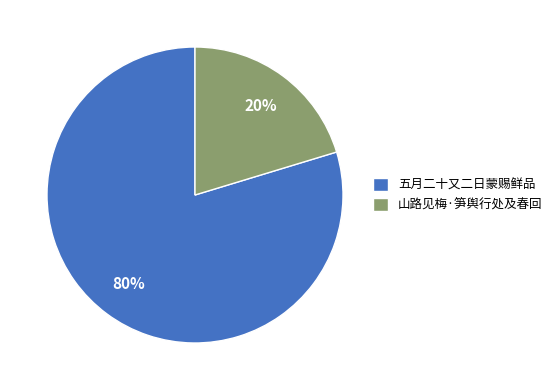

Is it true that 山路见梅·笋舆行处及春回 is 6% of the pie?

False